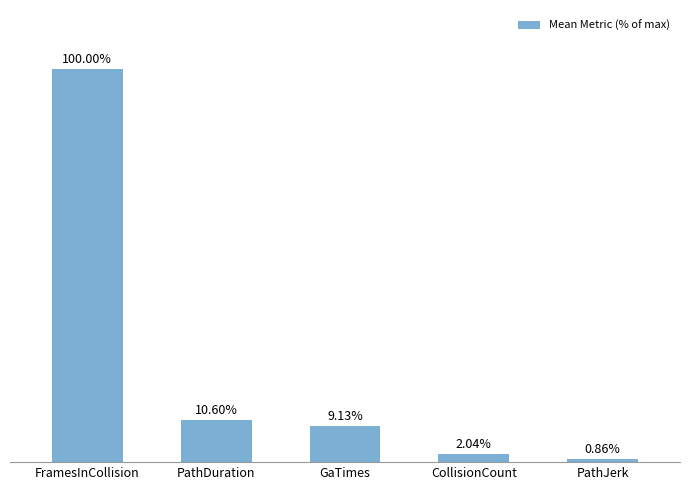

Where is the data nearest to the value 50?

PathDuration